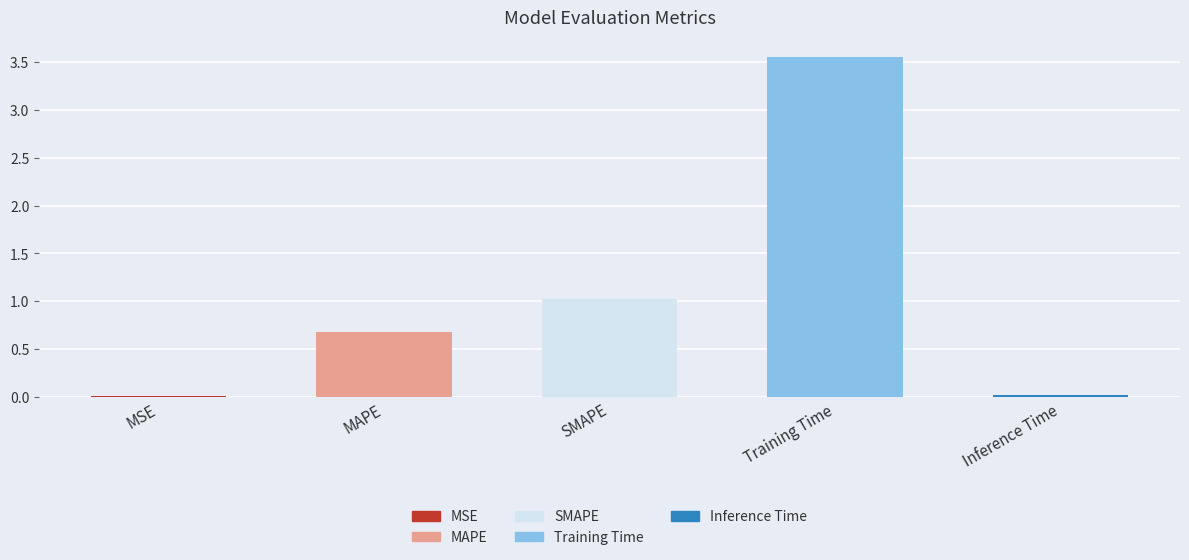

The chart shows a value of 0.0 at Inference Time. True or false?

True